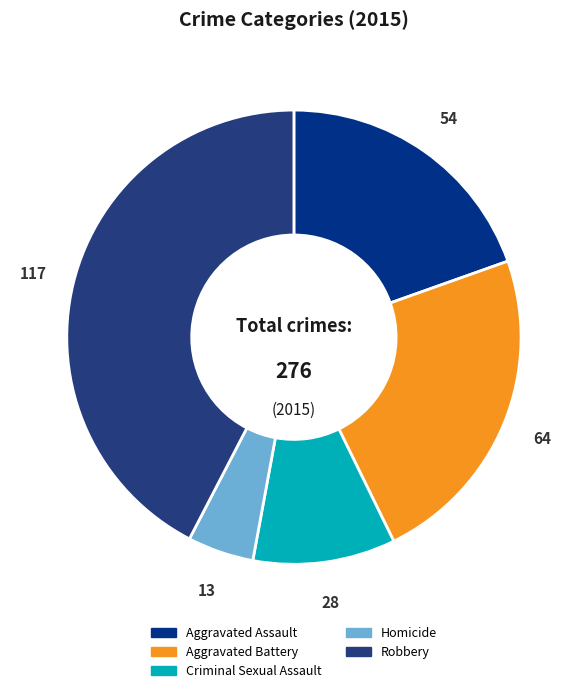

Rank the categories by value from lowest to highest.

Homicide, Criminal Sexual Assault, Aggravated Assault, Aggravated Battery, Robbery